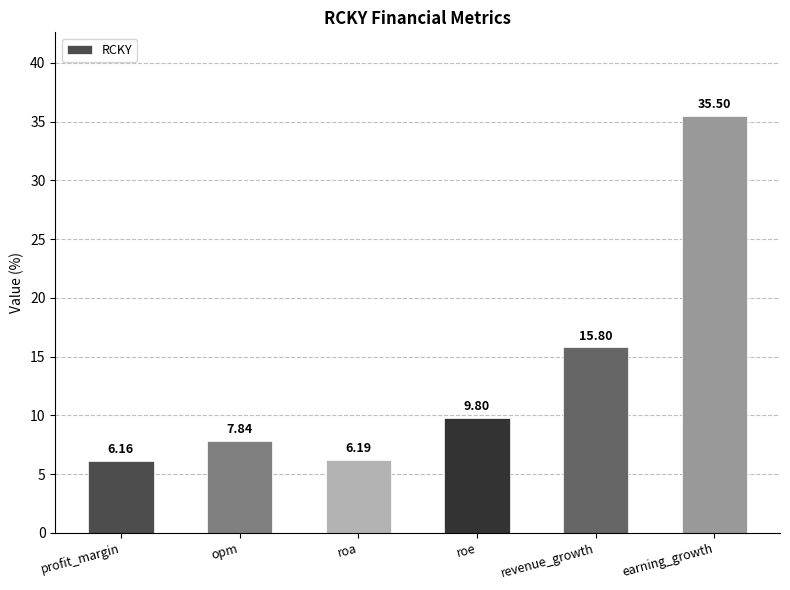

What is the sum of the values at earning_growth and roa?

41.7